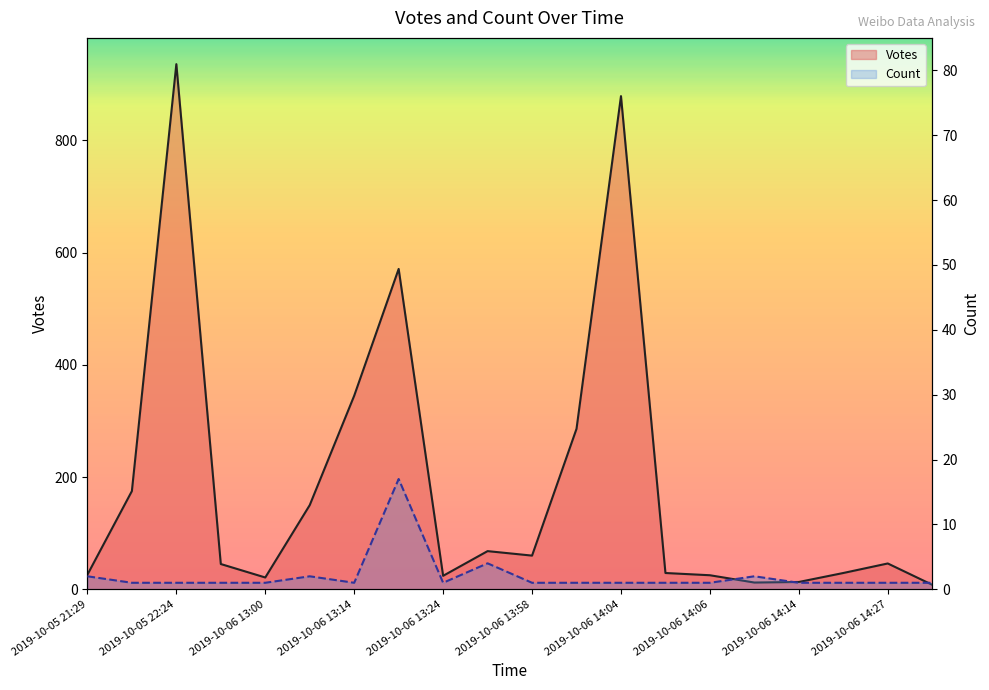

The value of Count at 12 is 1. True or false?

True